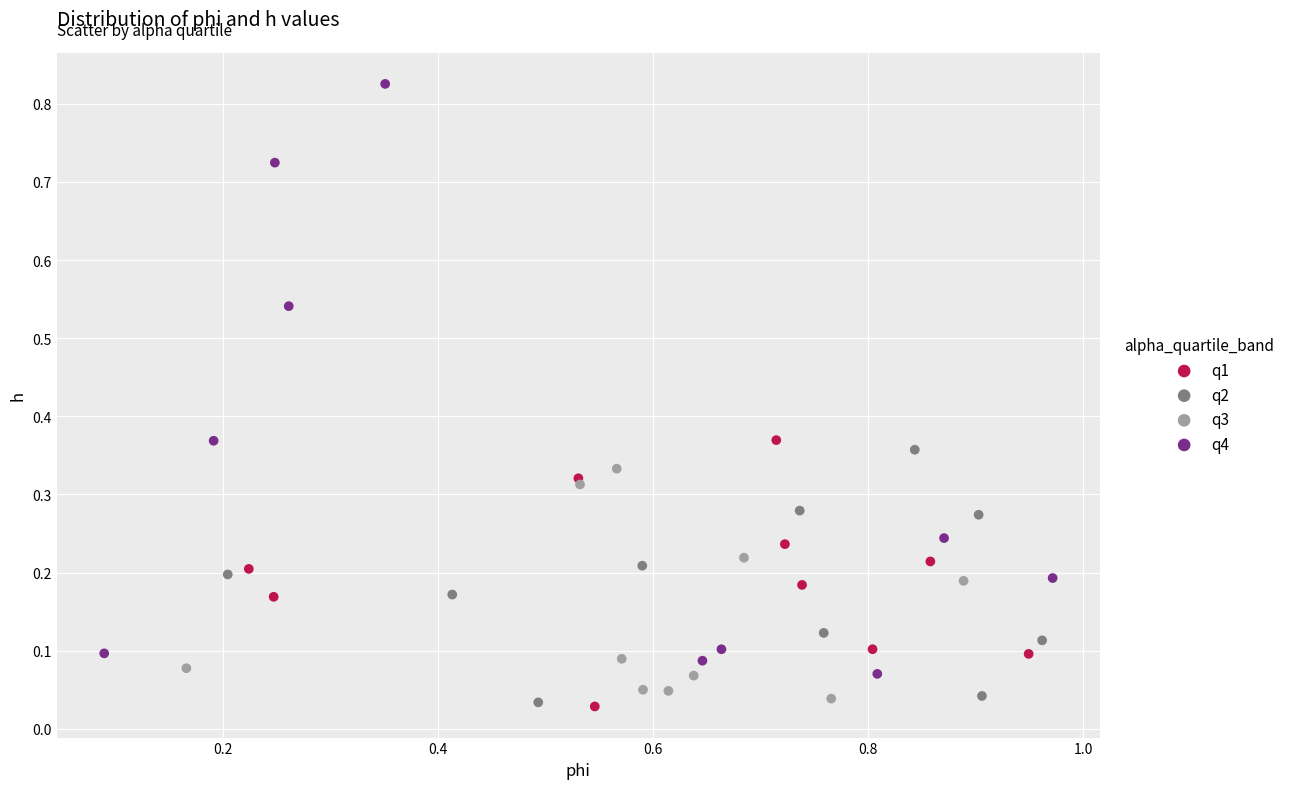

Which series has the largest Y range (max minus min)?

q4